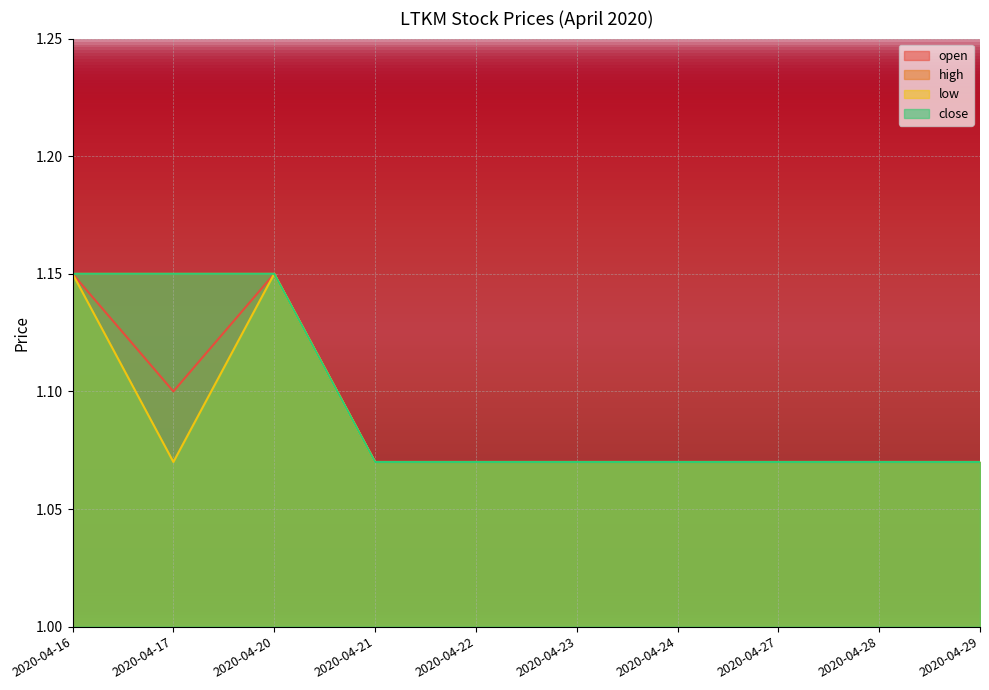

What is the value of the low point at the 4th from the left?

1.1